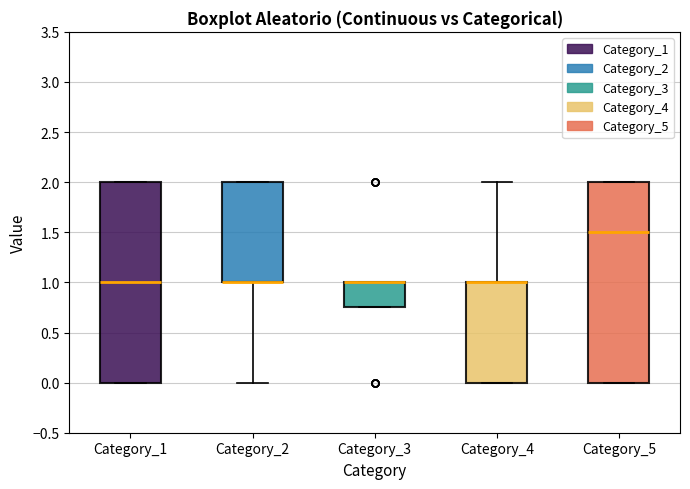

Where does the upper whisker of the box for Category_4 end on the y-axis? The values are not printed on the chart, so give them approximately, as read against the axis.

2.00